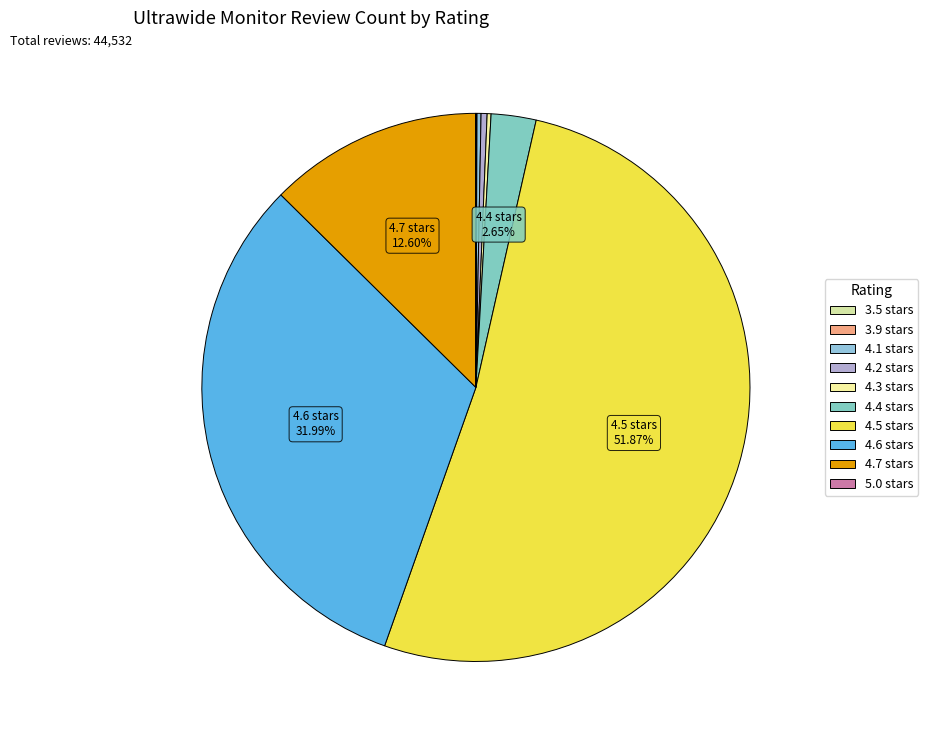

What is the largest slice in the pie chart?

4.5 stars